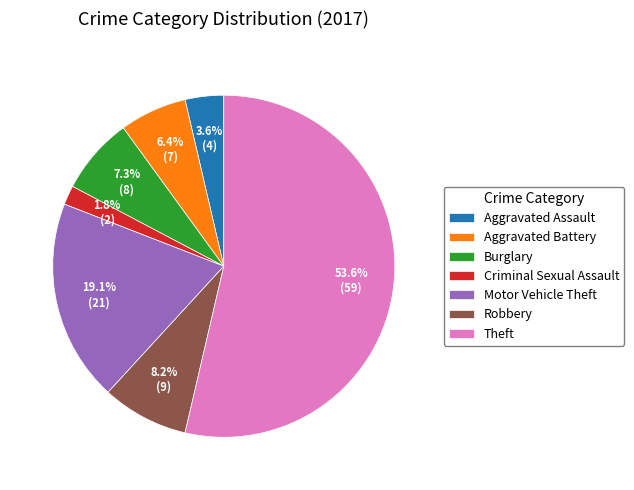

What percentage is NOT represented by Burglary?

92.7%